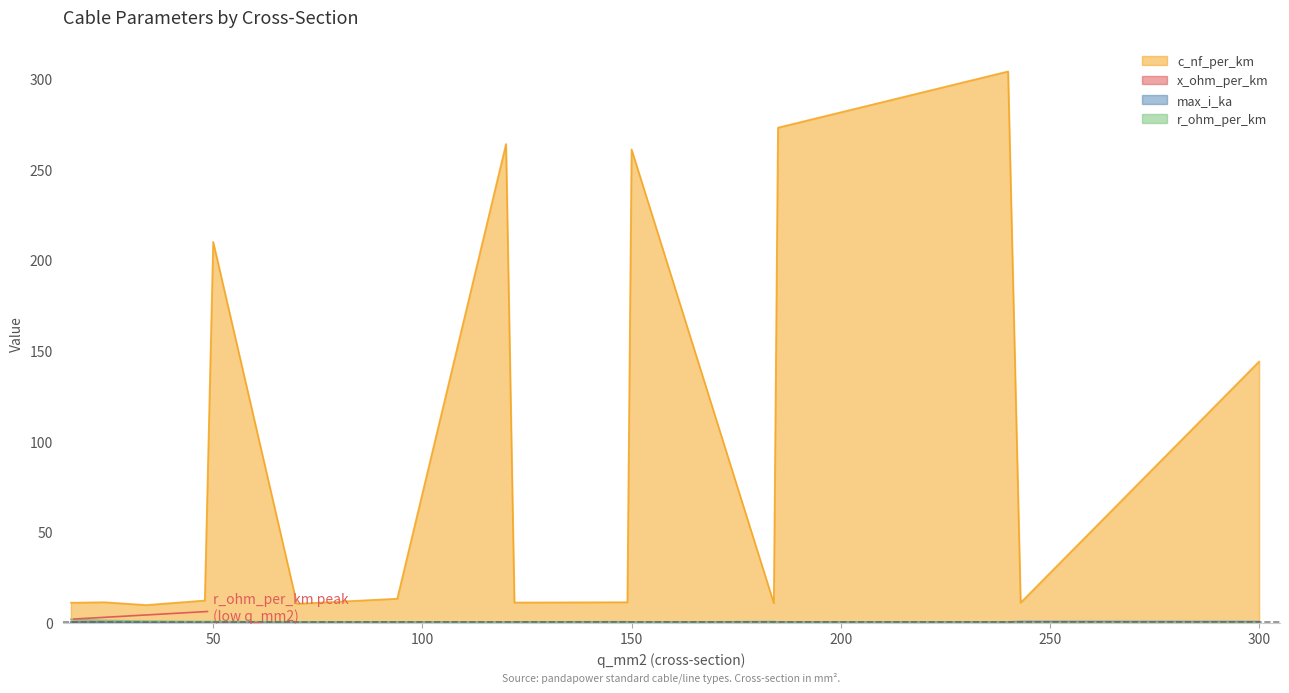

In x_ohm_per_km, how many points are higher than both neighbors (excluding endpoints)?

5